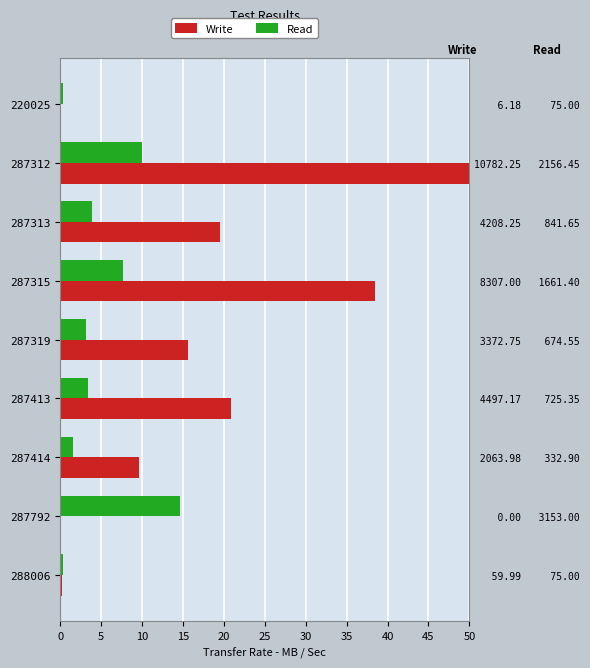

Which series has the largest range (max minus min)?

Write